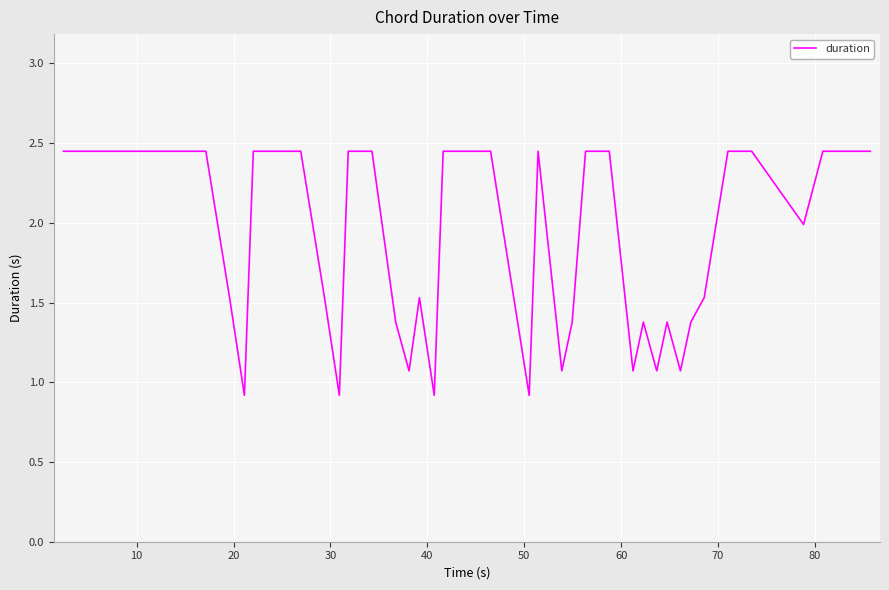

What is the smallest value displayed?

0.9